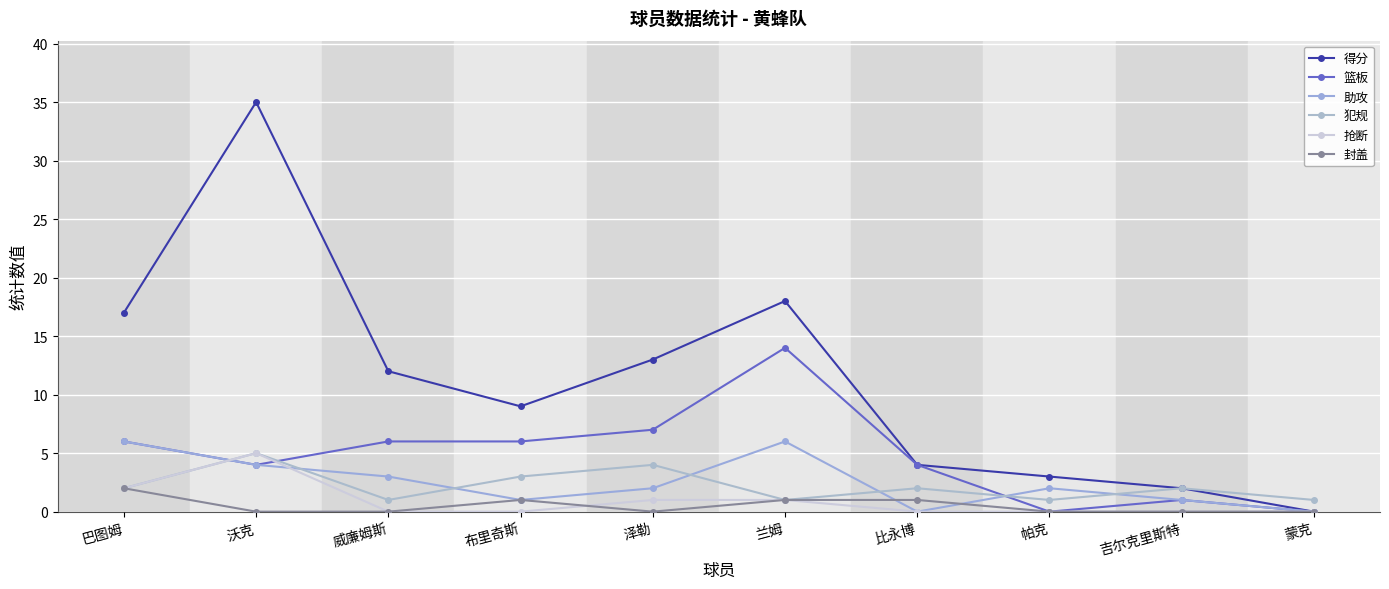

What is the average value of the 篮板 series?

5